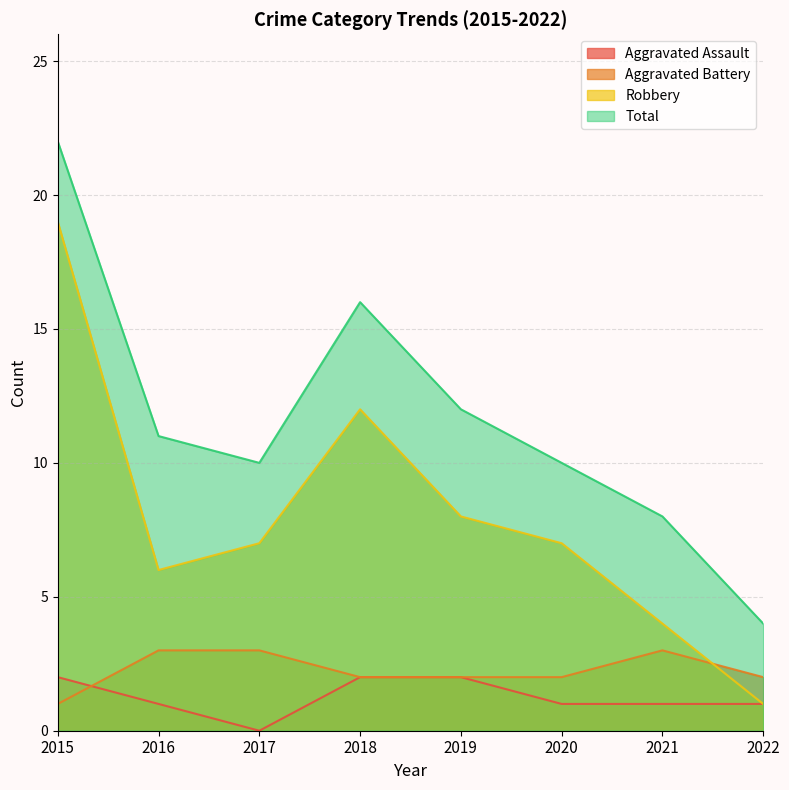

What are all the series names shown in the legend?

Aggravated Assault, Aggravated Battery, Robbery, Total